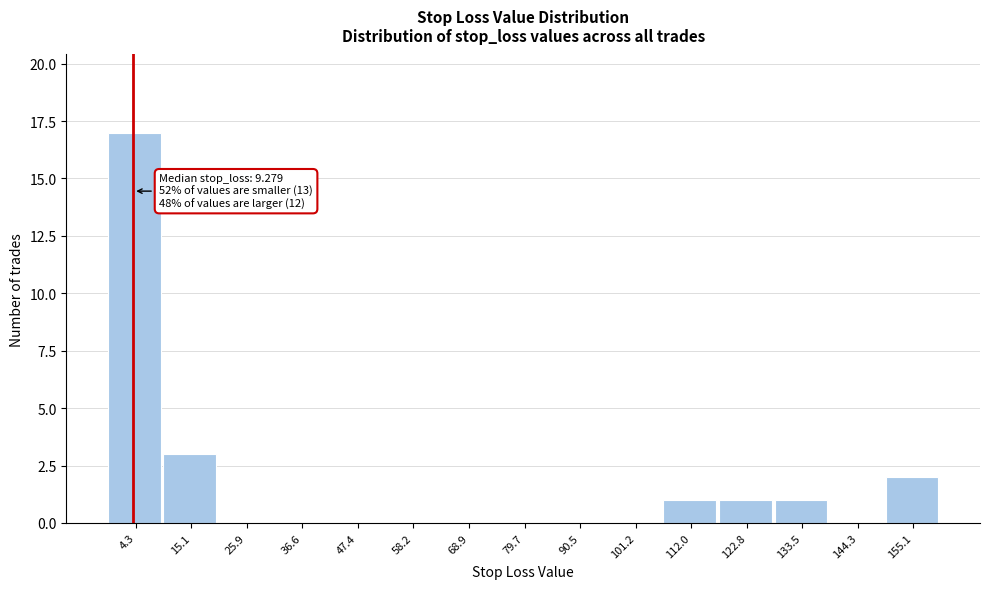

Reading right to left, what are all the values shown in this chart?

155.1=2	144.3=0	133.5=1	122.8=1	112.0=1	101.2=0	90.5=0	79.7=0	68.9=0	58.2=0	47.4=0	36.6=0	25.9=0	15.1=3	4.3=17